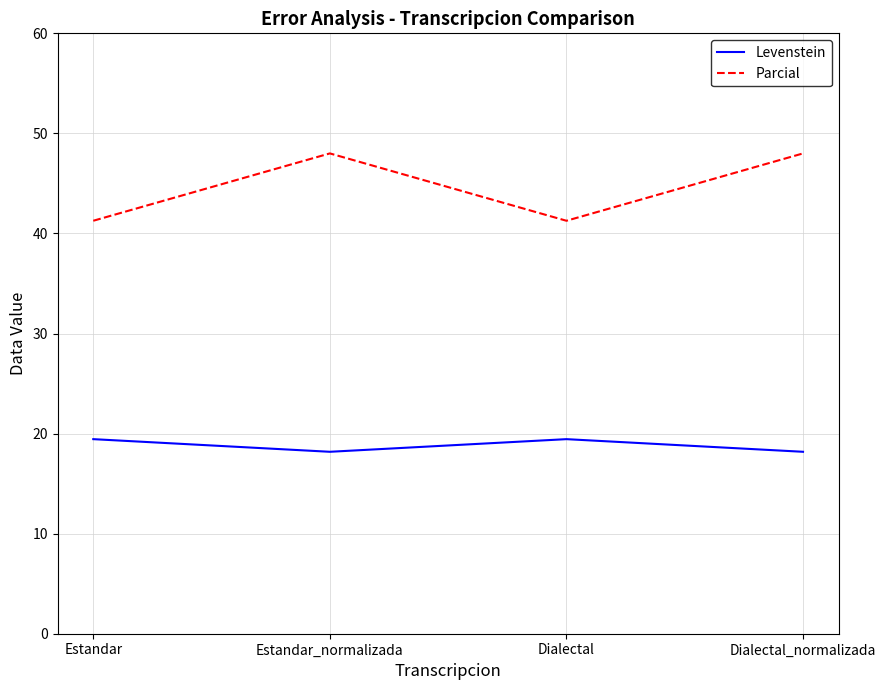

Does the chart display data point markers on the line(s)?

No